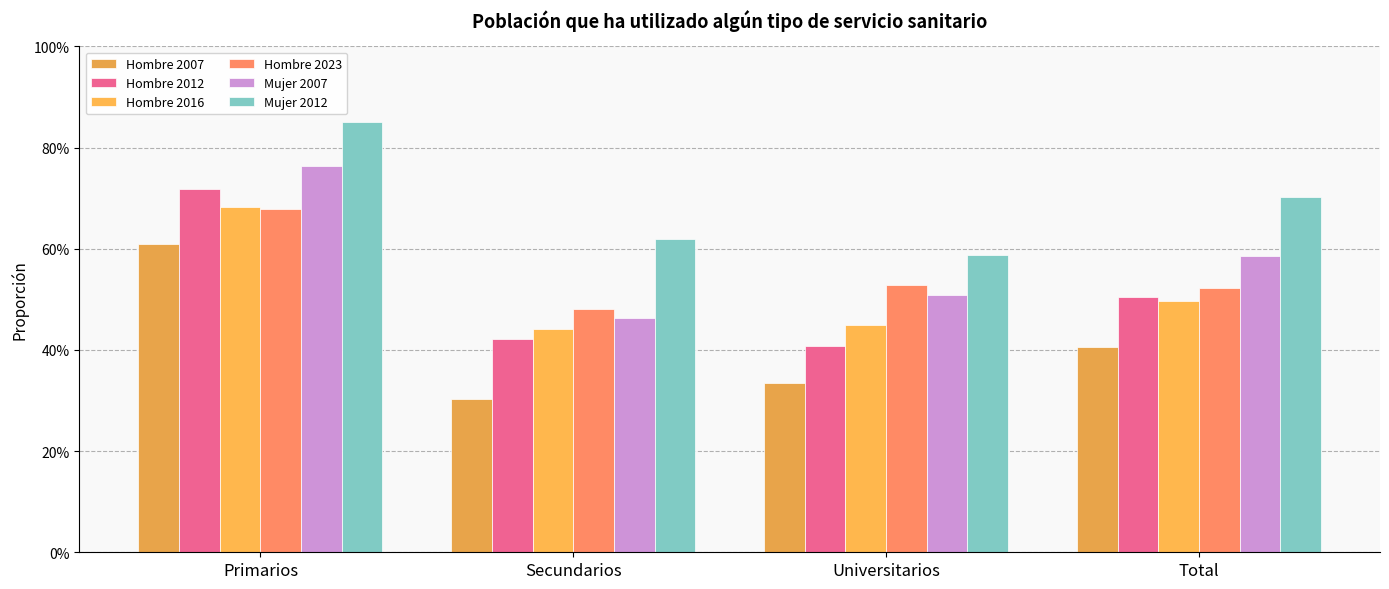

Reading left to right, what are all the values shown in this chart?

Hombre 2007: Primarios=0.6	Secundarios=0.3	Universitarios=0.3	Total=0.4
Hombre 2012: Primarios=0.7	Secundarios=0.4	Universitarios=0.4	Total=0.5
Hombre 2016: Primarios=0.7	Secundarios=0.4	Universitarios=0.4	Total=0.5
Hombre 2023: Primarios=0.7	Secundarios=0.5	Universitarios=0.5	Total=0.5
Mujer 2007: Primarios=0.8	Secundarios=0.5	Universitarios=0.5	Total=0.6
Mujer 2012: Primarios=0.9	Secundarios=0.6	Universitarios=0.6	Total=0.7